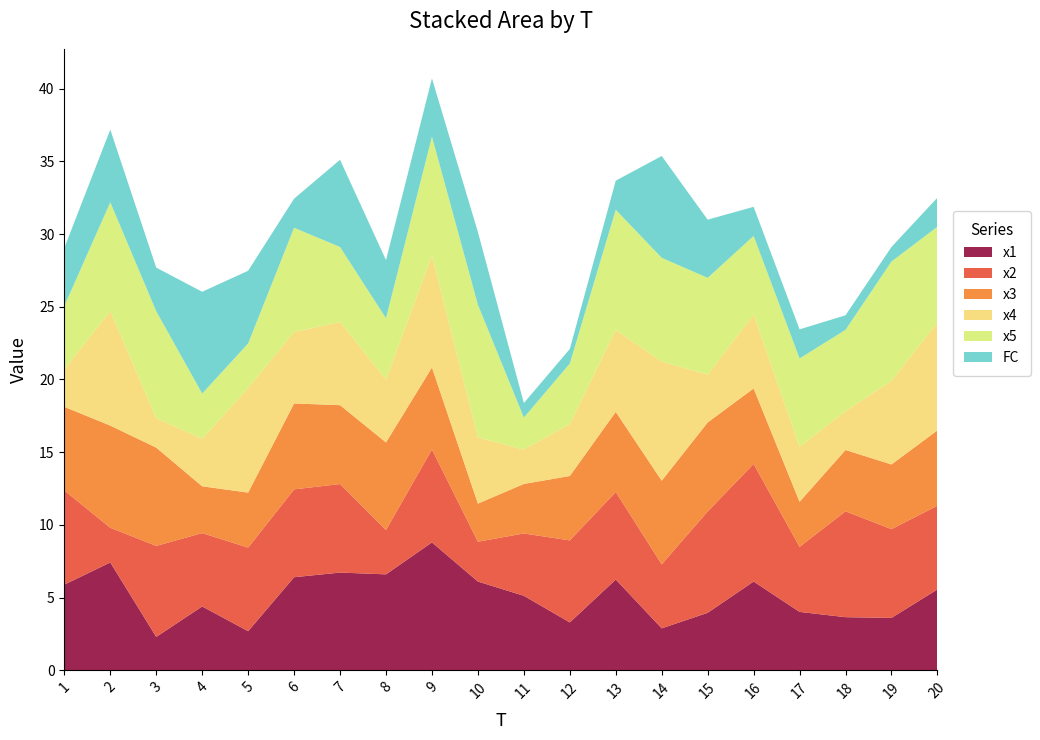

Reading left to right, extract all data points from this chart.

x1: 1=5.9	2=7.4	3=2.3	4=4.4	5=2.7	6=6.4	7=6.7	8=6.6	9=8.8	10=6.1	11=5.1	12=3.3	13=6.2	14=2.9	15=4.0	16=6.1	17=4.0	18=3.7	19=3.6	20=5.6
x2: 1=6.5	2=2.4	3=6.3	4=5.0	5=5.7	6=6.0	7=6.1	8=3.0	9=6.4	10=2.7	11=4.3	12=5.6	13=6.0	14=4.4	15=7.0	16=8.1	17=4.5	18=7.3	19=6.1	20=5.8
x3: 1=5.8	2=7.0	3=6.8	4=3.2	5=3.8	6=5.9	7=5.4	8=6.0	9=5.6	10=2.6	11=3.4	12=4.4	13=5.5	14=5.8	15=6.1	16=5.2	17=3.1	18=4.2	19=4.4	20=5.2
x4: 1=2.6	2=7.9	3=2.0	4=3.3	5=7.2	6=4.9	7=5.7	8=4.3	9=7.7	10=4.6	11=2.4	12=3.6	13=5.6	14=8.2	15=3.3	16=5.1	17=3.8	18=2.7	19=5.8	20=7.4
x5: 1=4.3	2=7.5	3=7.4	4=3.1	5=3.1	6=7.2	7=5.2	8=4.2	9=8.2	10=9.1	11=2.2	12=4.2	13=8.3	14=7.1	15=6.7	16=5.4	17=6.1	18=5.6	19=8.2	20=6.6
FC: 1=4.0	2=5.0	3=3.0	4=7.0	5=5.0	6=2.0	7=6.0	8=4.0	9=4.0	10=5.0	11=1.0	12=1.0	13=2.0	14=7.0	15=4.0	16=2.0	17=2.0	18=1.0	19=1.0	20=2.0